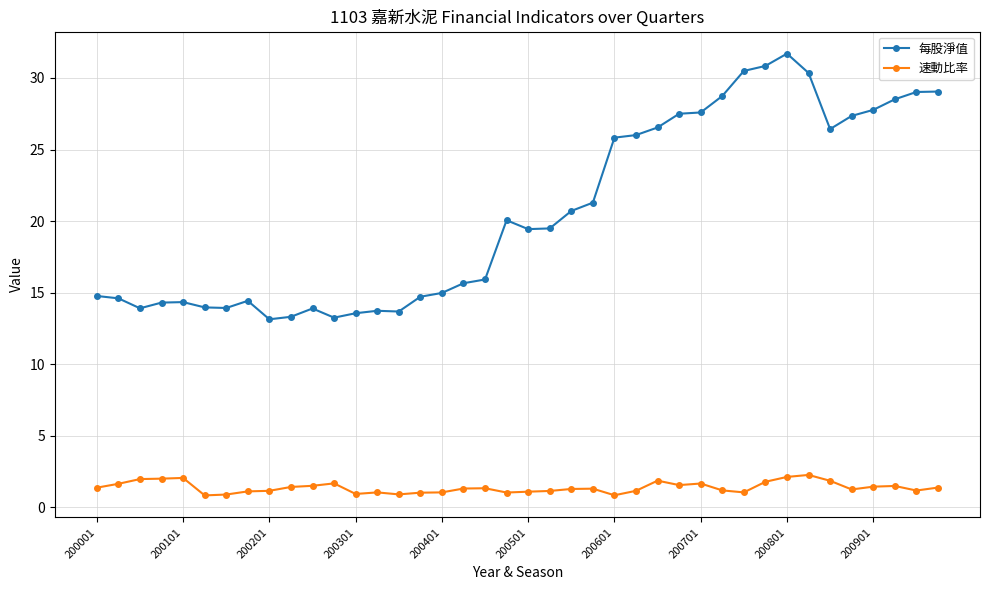

What are all the series names shown in the legend?

每股淨值, 速動比率